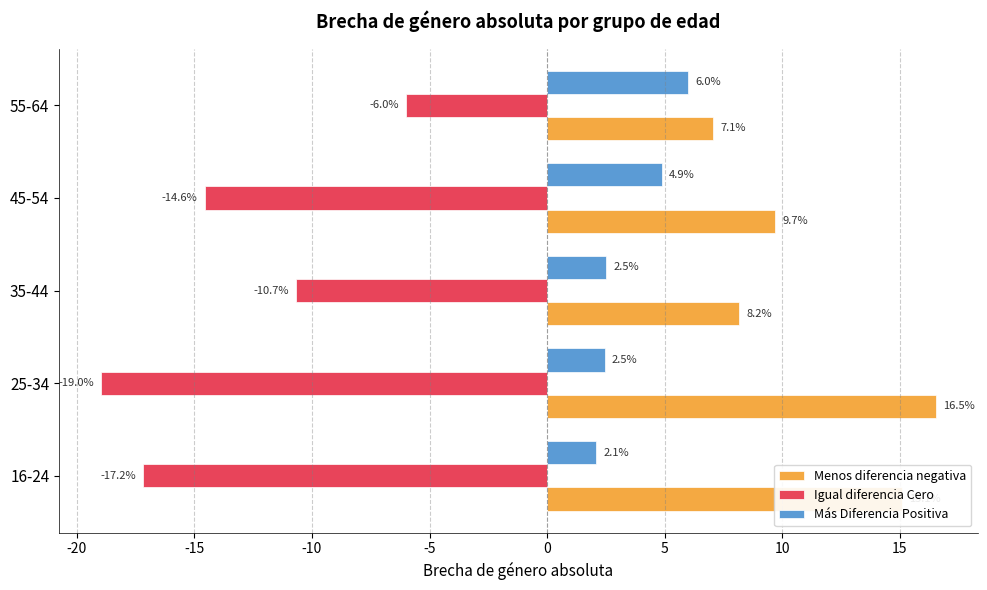

What is the highest value of the Igual diferencia Cero series?

-6.0